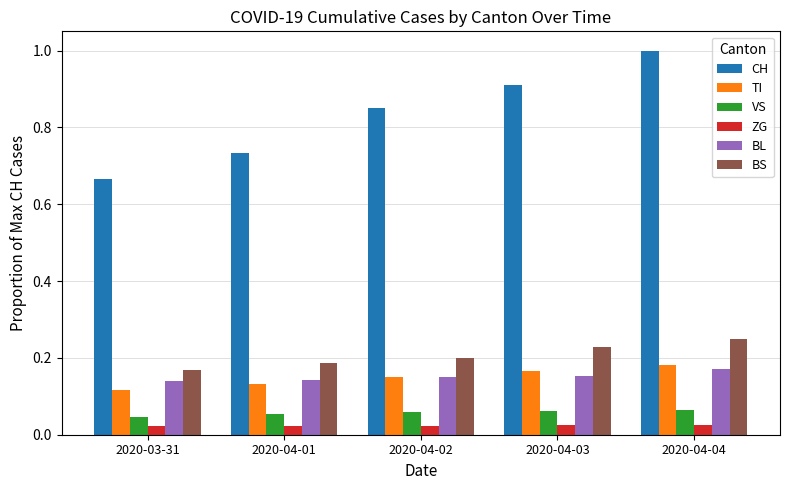

Which series has the largest range (max minus min)?

CH